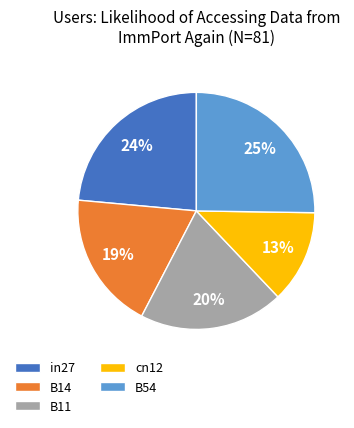

Combined, do B54 and B11 account for over 50%?

No